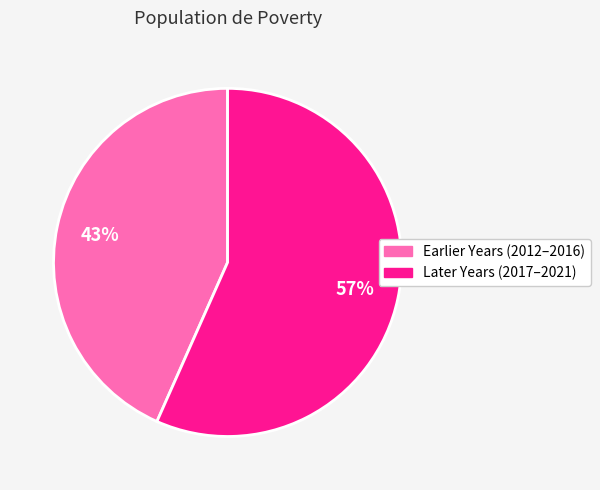

Count the number of slices in the pie.

2